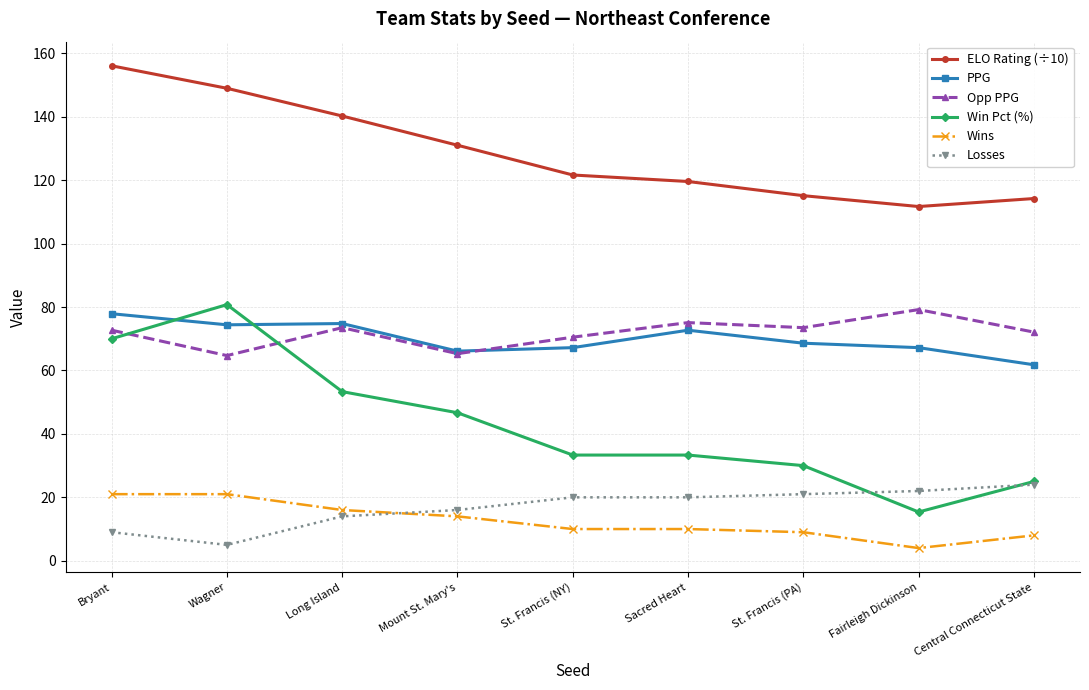

Does the chart display data point markers on the line(s)?

Yes